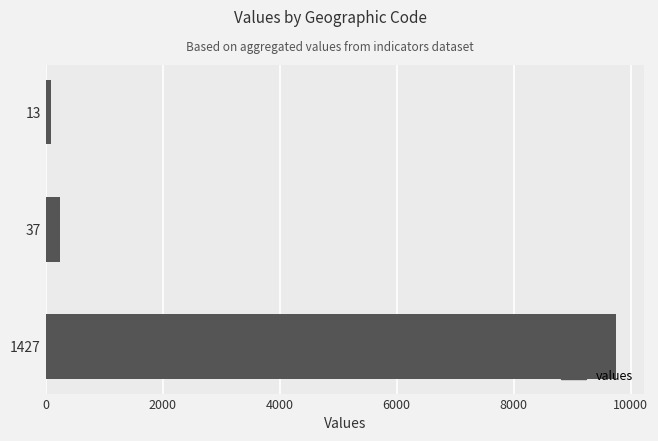

What is the difference between the second highest and minimum values?

164